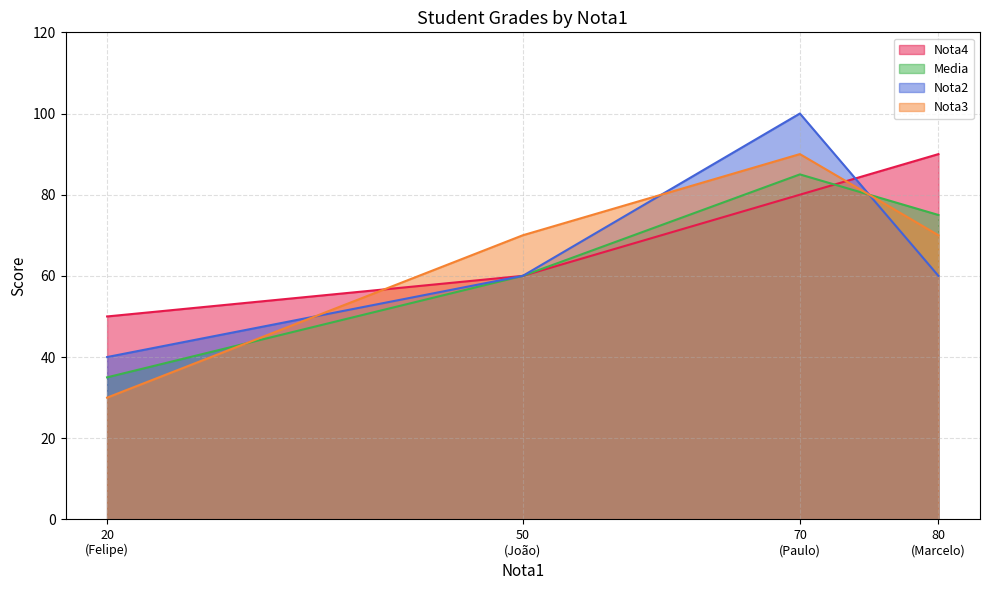

Which series ends up on top after the final intersection of Nota2 and Nota4?

Nota4